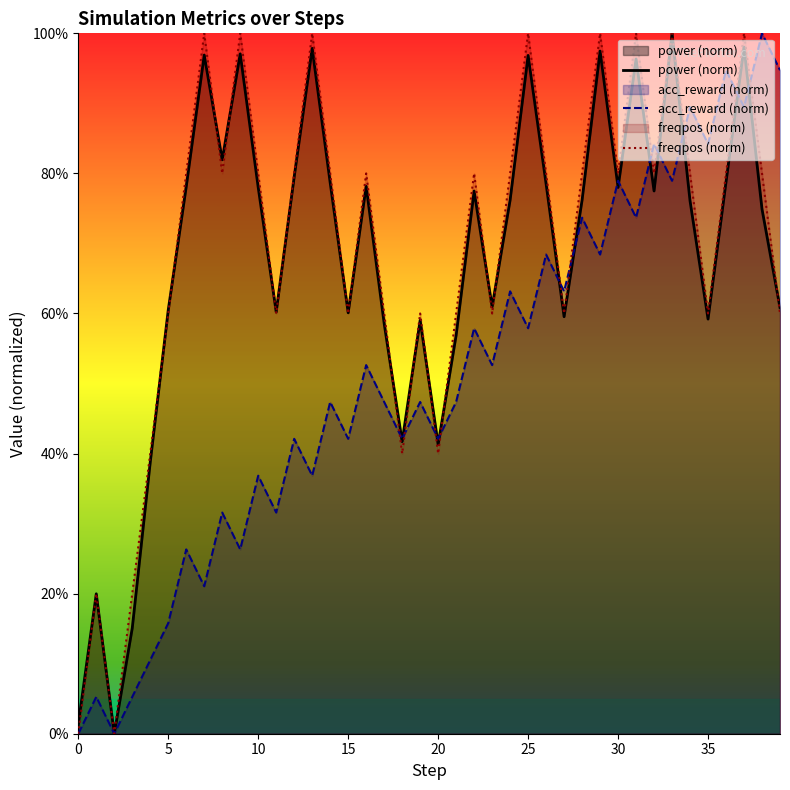

What is the highest value of the acc_reward (norm) series?

100.0